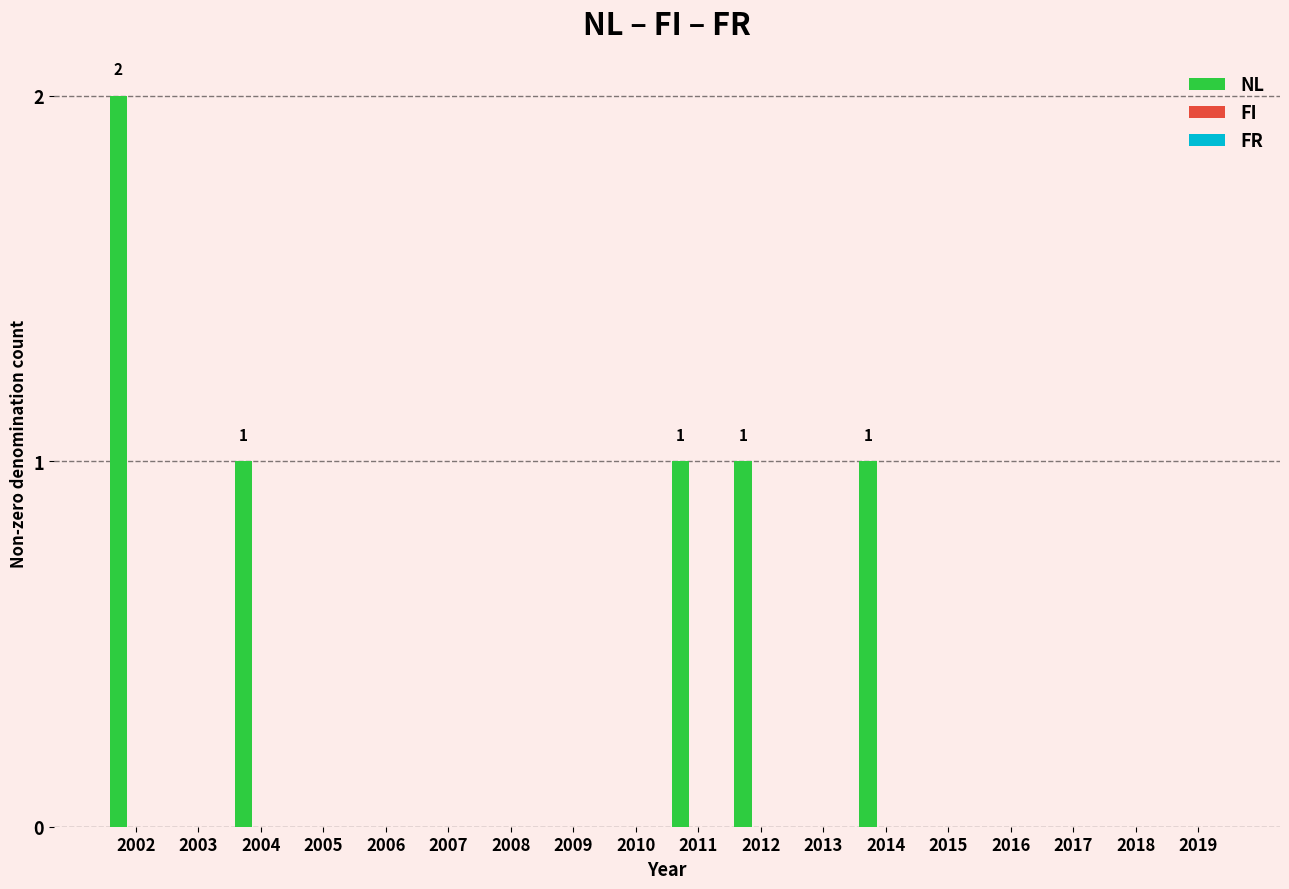

What is the sum of all values?

6